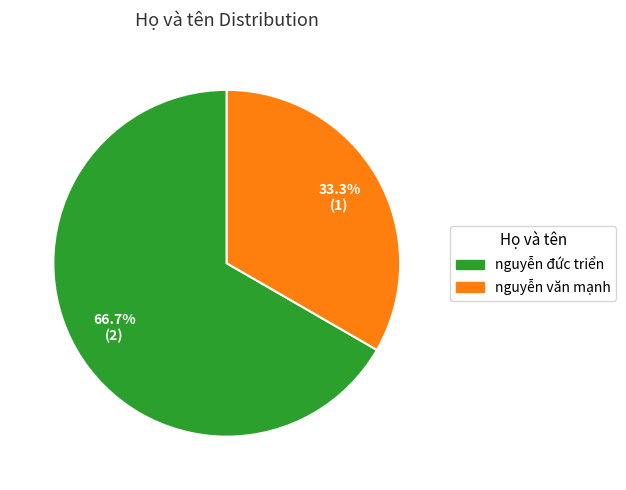

Rank the categories by value from highest to lowest.

nguyễn đức triển, nguyễn văn mạnh